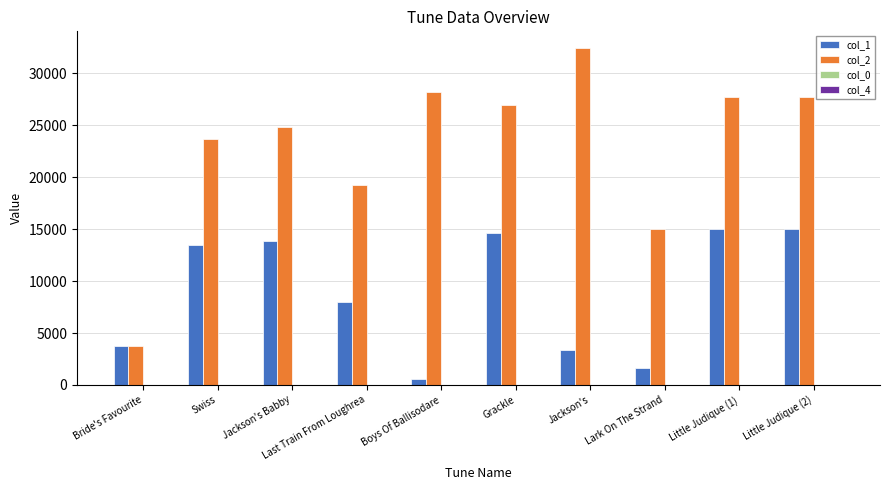

The col_1 series shows 3325.0 at Jackson's. True or false?

True